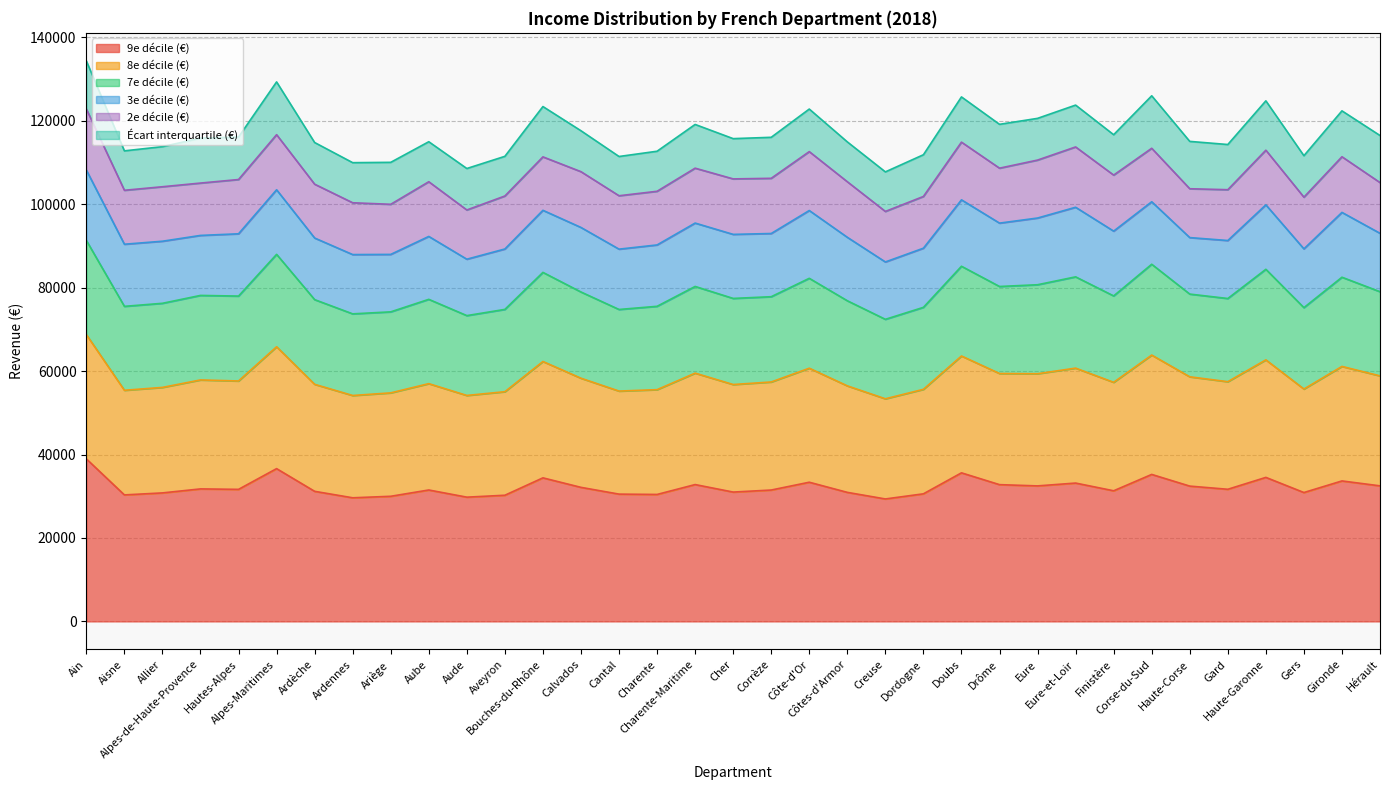

What is the highest value of the 9e décile (€) series?

38960